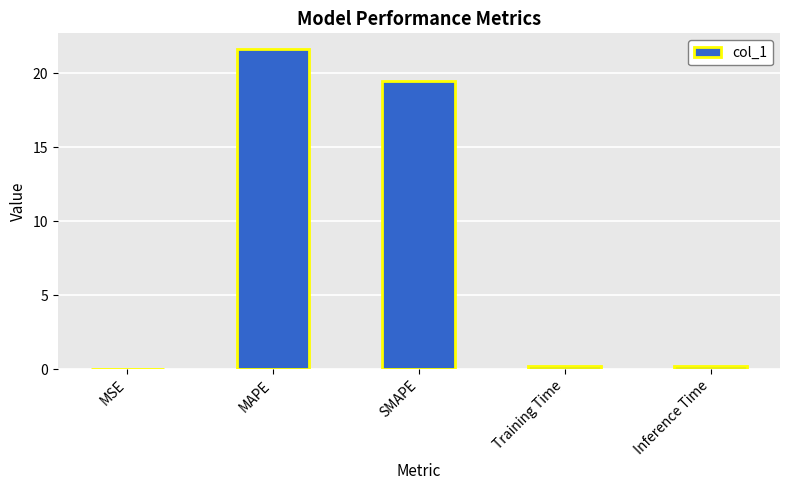

Between MAPE and MSE, which is larger?

MAPE